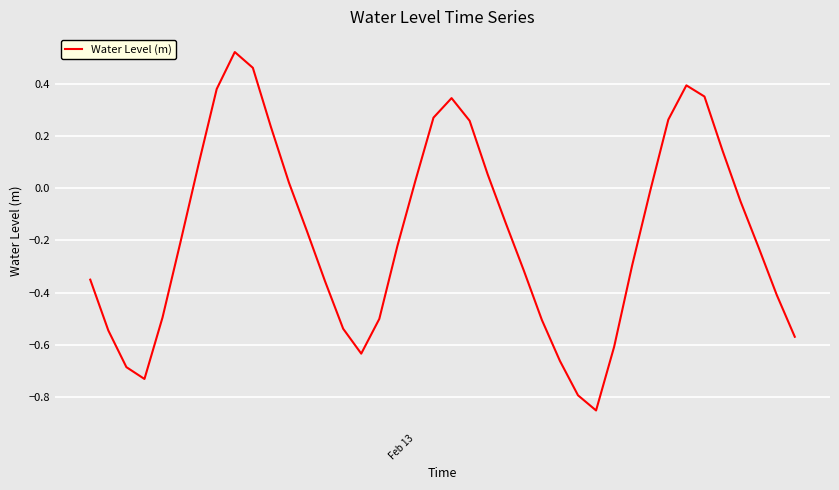

What is the difference between the maximum and minimum values?

1.4